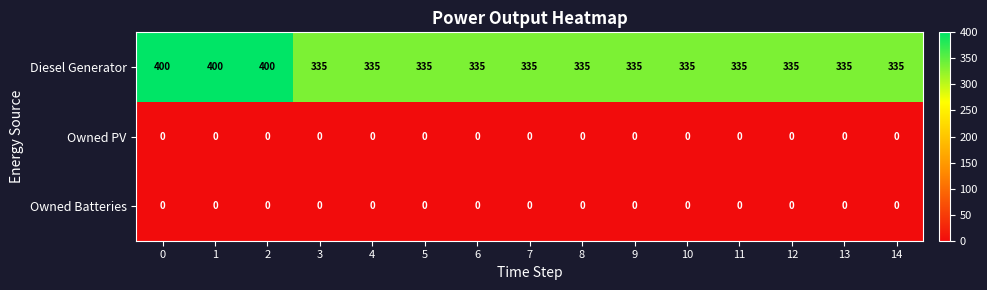

What is the difference between the highest and lowest values at 2?

400